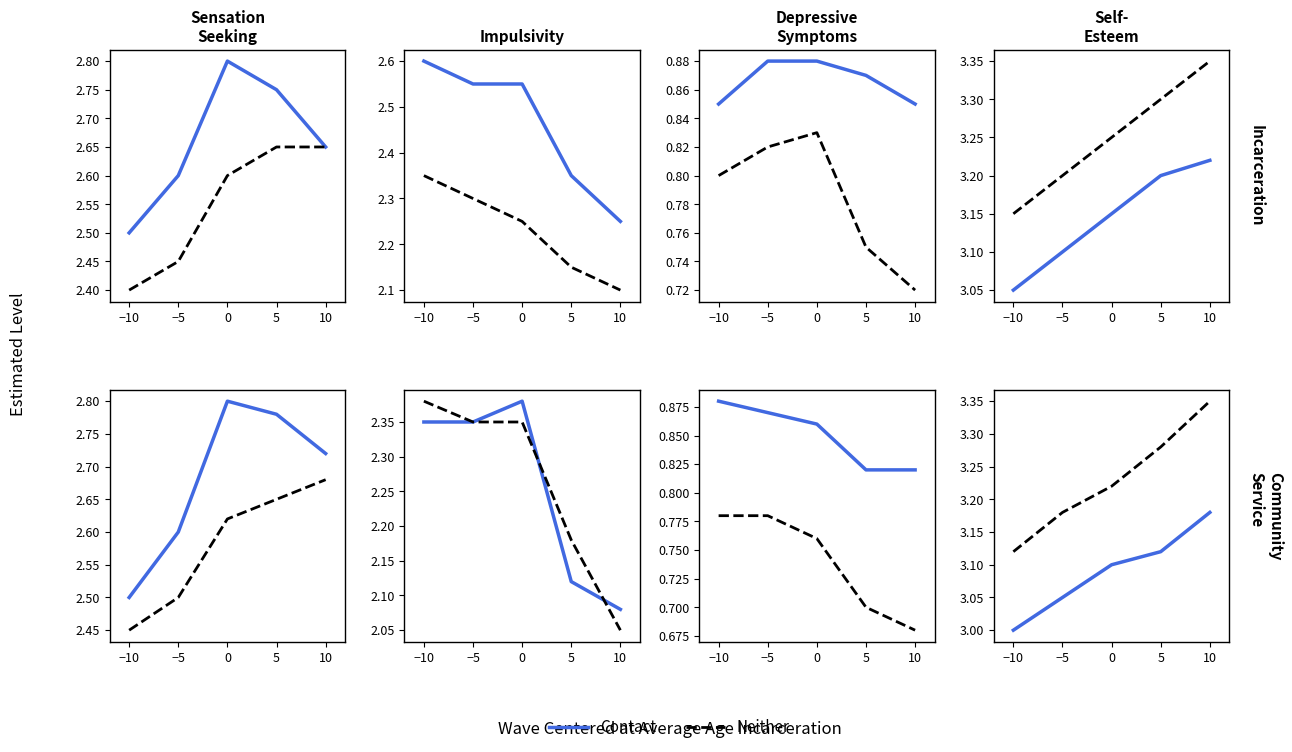

Read the Contact value at −10.

3.0